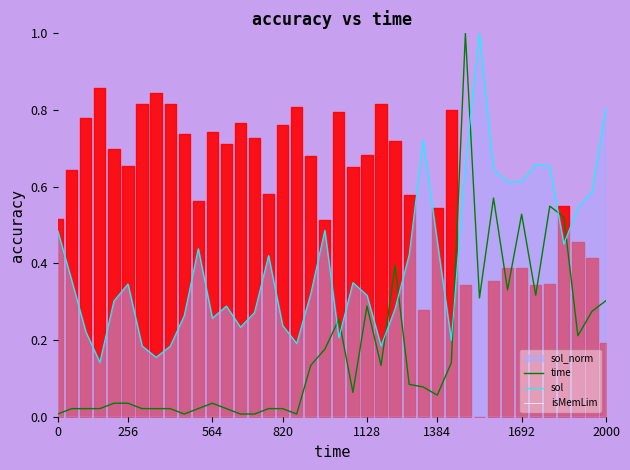

Reading left to right, extract all data points from this chart.

time: 0.0	0.0	0.0	0.0	0.0	0.0	0.0	0.0	0.0	0.0	0.0	0.0	0.0	0.0	0.0	0.0	0.0	0.0	0.1	0.2	0.3	0.1	0.3	0.1	0.4	0.1	0.1	0.1	0.1	1.0	0.3	0.6	0.3	0.5	0.3	0.5	0.5	0.2	0.3	0.3
sol: 0.5	0.4	0.2	0.1	0.3	0.3	0.2	0.2	0.2	0.3	0.4	0.3	0.3	0.2	0.3	0.4	0.2	0.2	0.3	0.5	0.2	0.3	0.3	0.2	0.3	0.4	0.7	0.5	0.2	0.7	1.0	0.6	0.6	0.6	0.7	0.7	0.5	0.5	0.6	0.8
isMemLim: 0.0	0.0	0.0	0.0	0.0	0.0	0.0	0.0	0.0	0.0	0.0	0.0	0.0	0.0	0.0	0.0	0.0	0.0	0.0	0.0	0.0	0.0	0.0	0.0	0.0	0.0	0.0	0.0	0.0	0.0	0.0	0.0	0.0	0.0	0.0	0.0	0.0	0.0	0.0	0.0